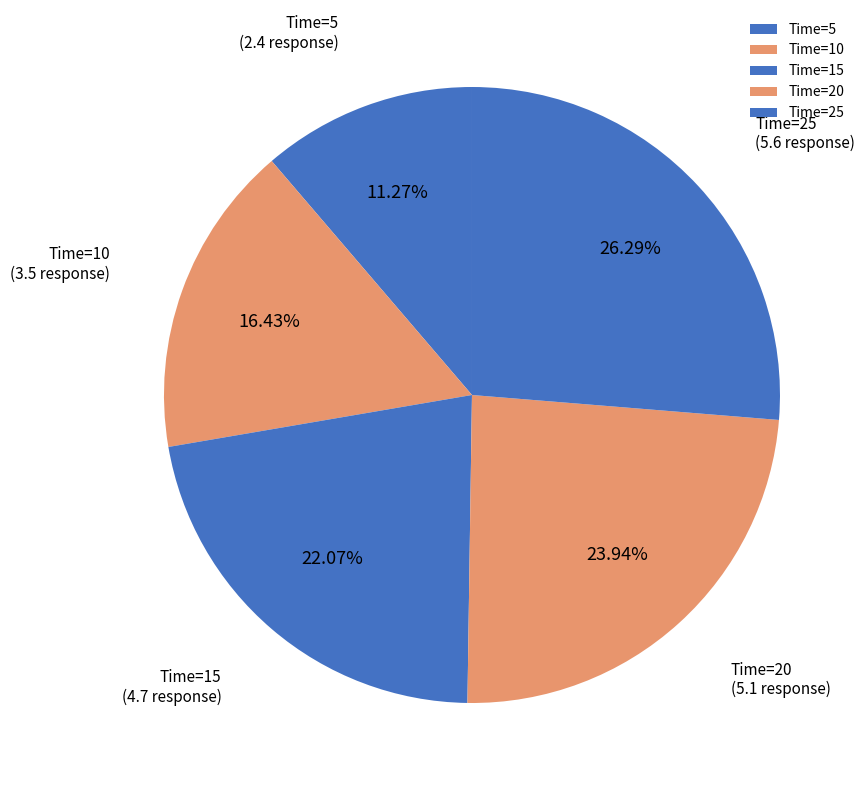

Which has a higher value, Time=15 or Time=25?

Time=25